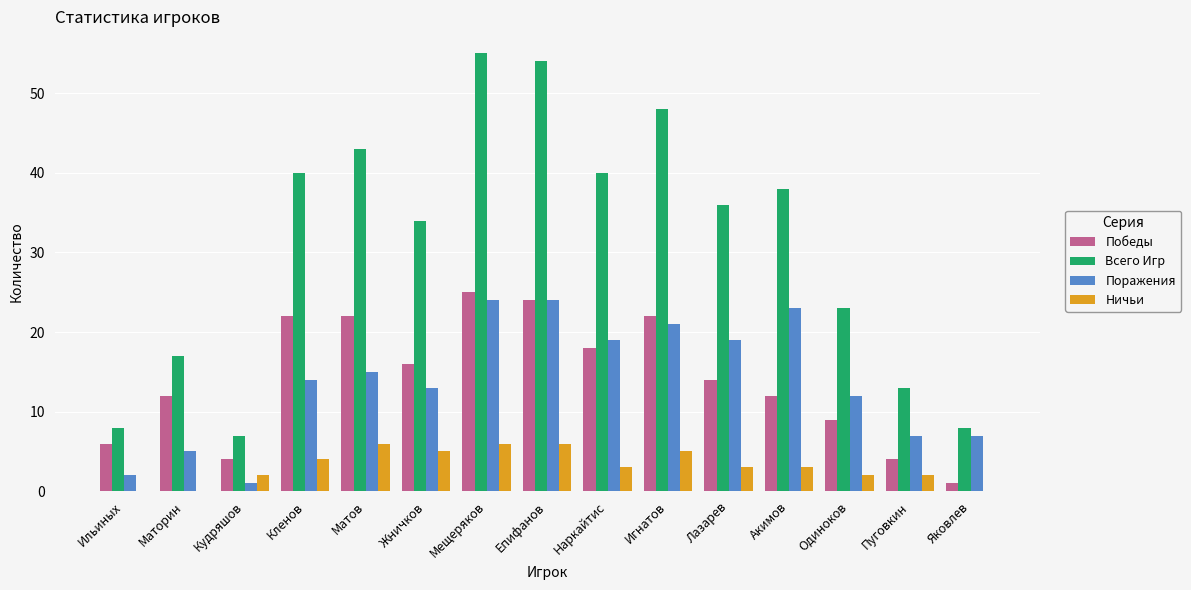

What is the greatest value displayed?

55